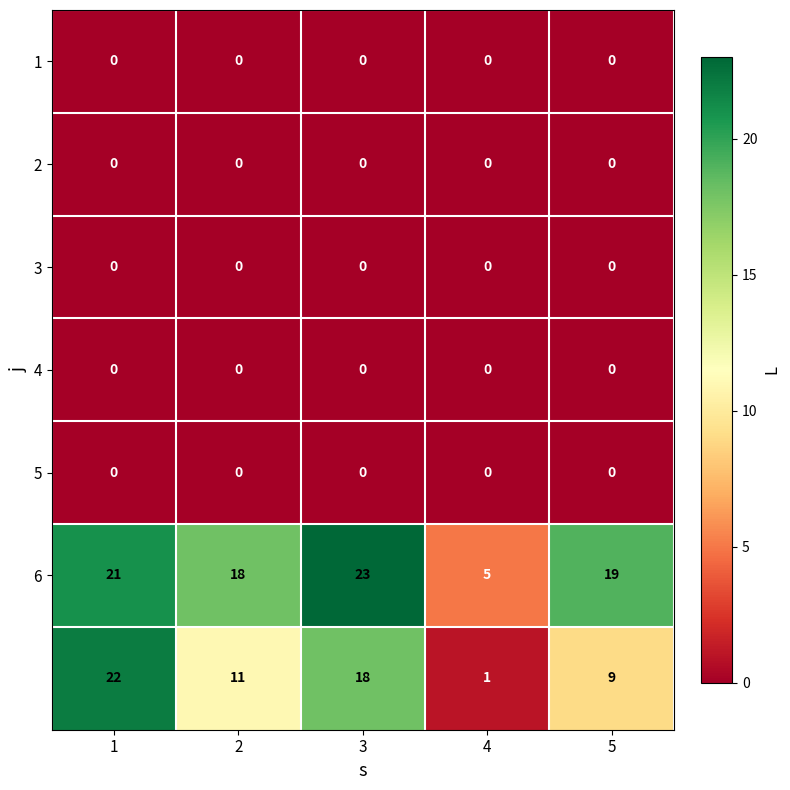

At how many categories does at least one series exceed 6?

4